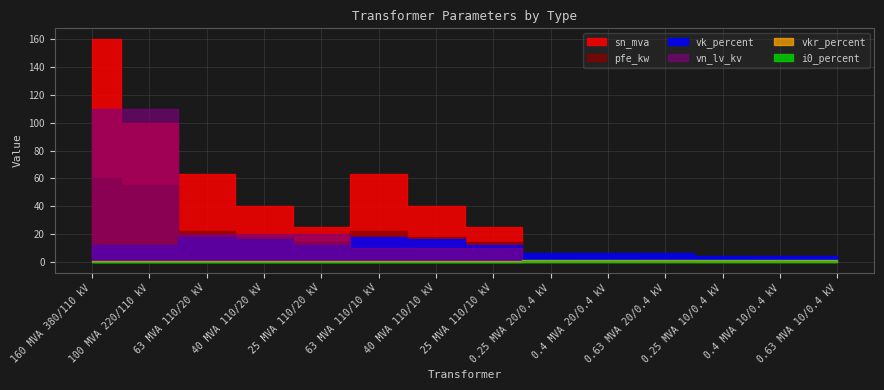

What is the spread (max minus min) of values at 63 MVA 110/10 kV?

63.0